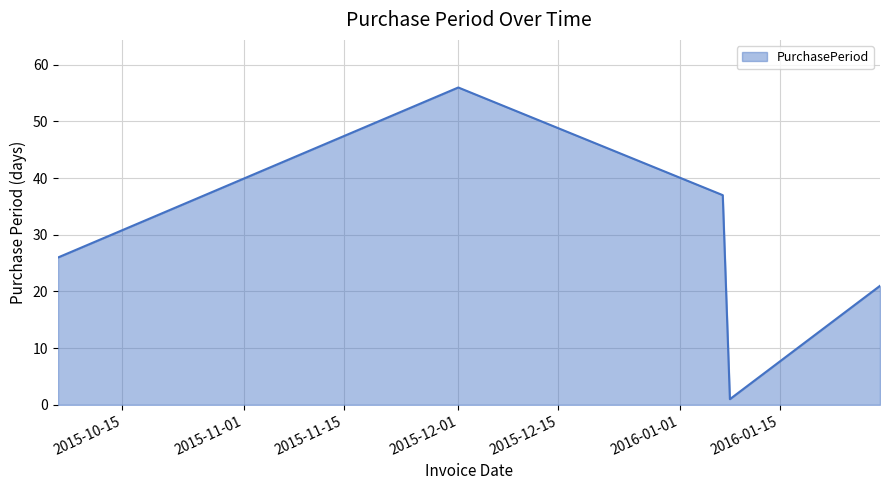

How many interior local valleys (lower than both neighbors) does the data have?

1